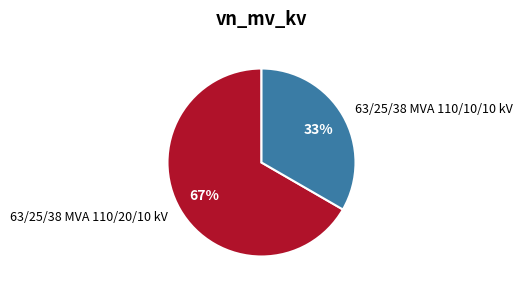

To the nearest percent, what is the combined percentage of 63/25/38 MVA 110/20/10 kV and 63/25/38 MVA 110/10/10 kV?

100%